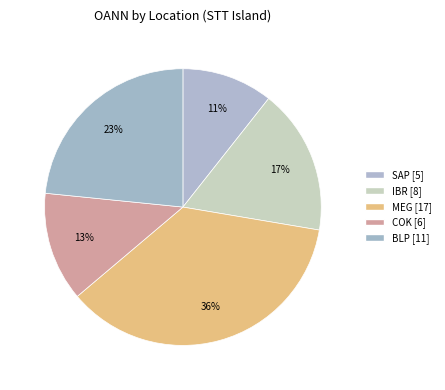

Count the number of slices in the pie.

5